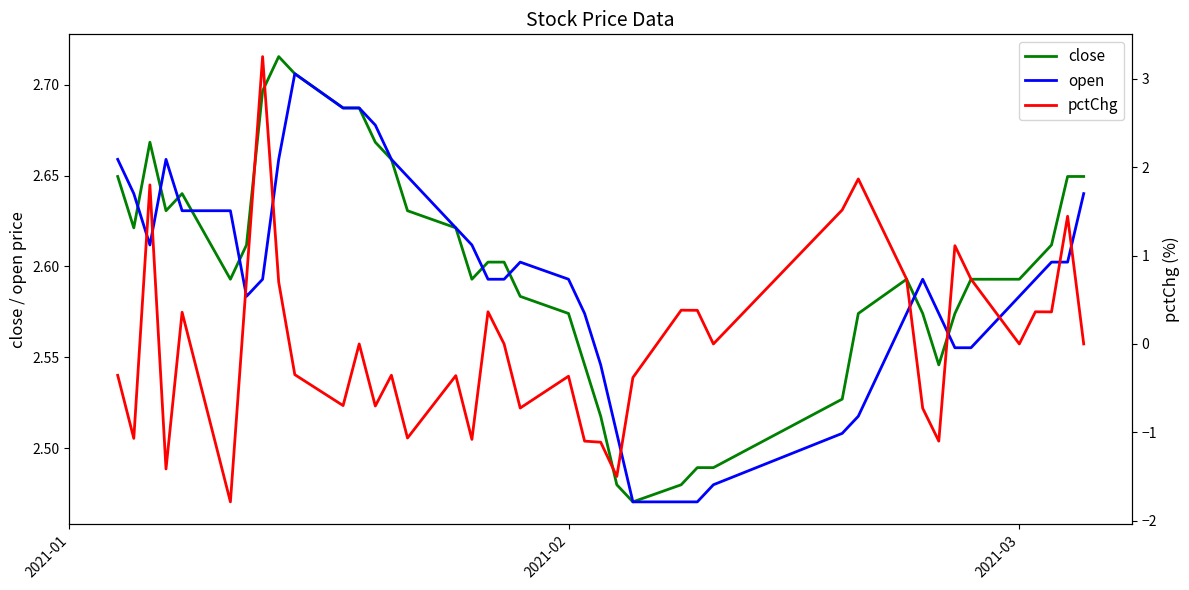

Does the chart have visible grid lines?

No